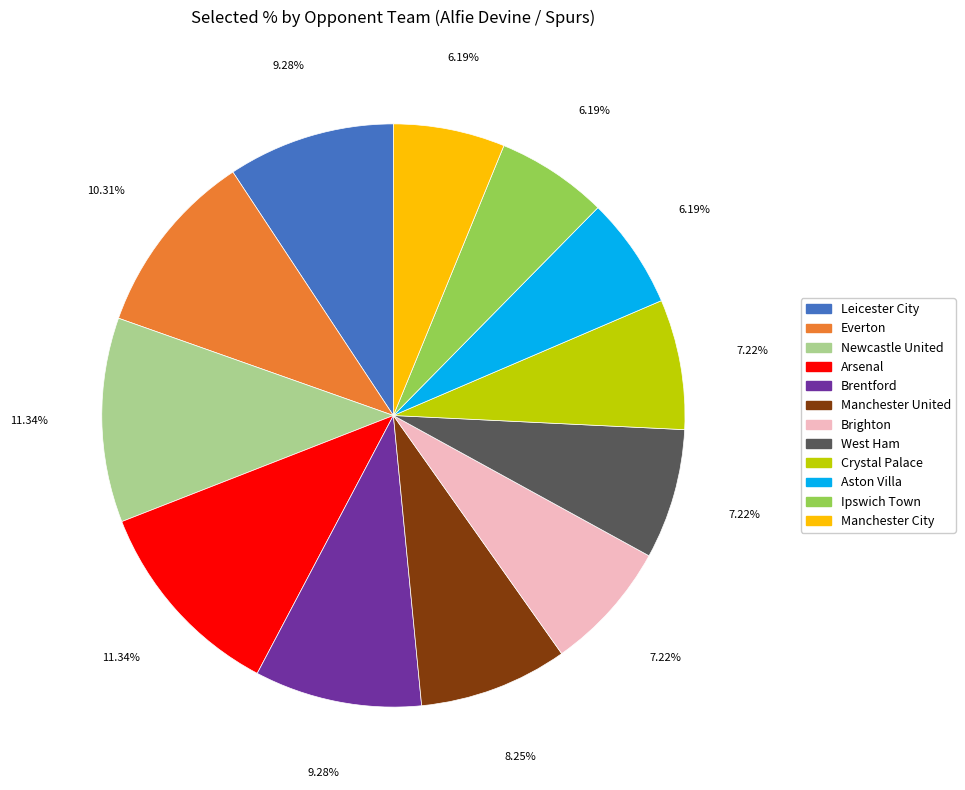

Count the number of slices in the pie.

12